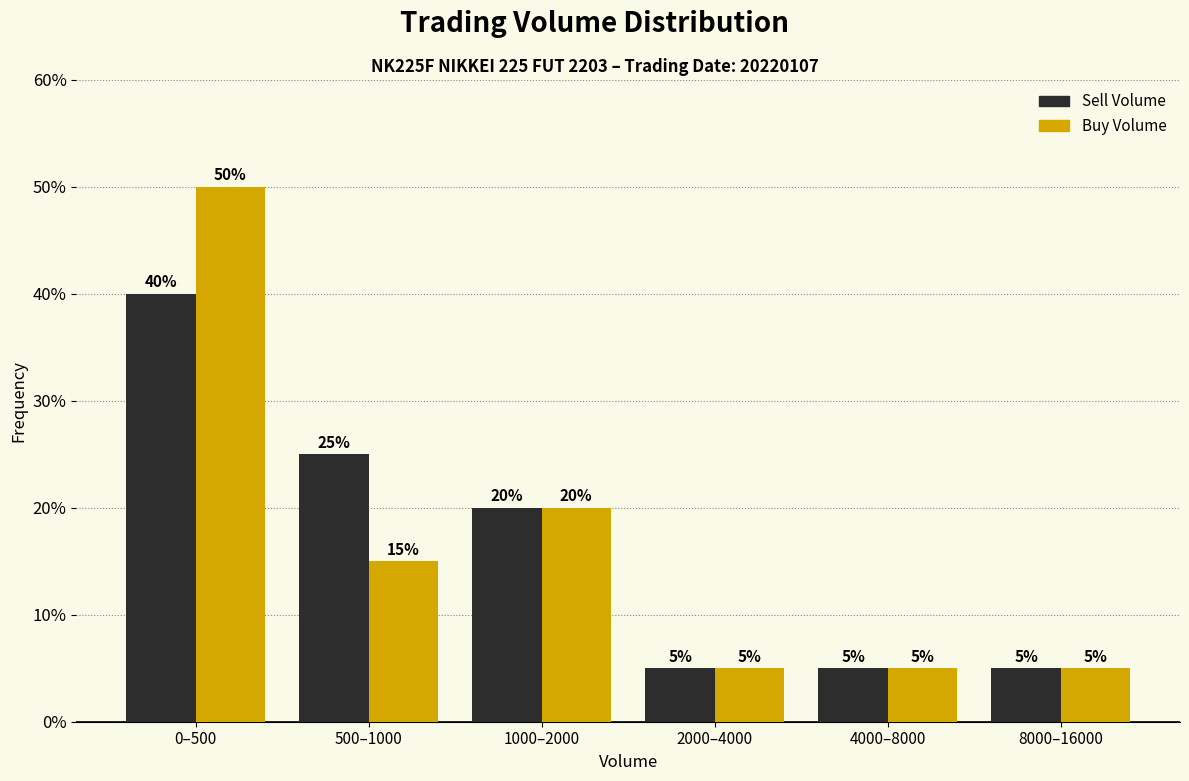

Reading left to right, what are all the values shown in this chart?

Sell Volume: 0–500=40	500–1000=25	1000–2000=20	2000–4000=5	4000–8000=5	8000–16000=5
Buy Volume: 0–500=50	500–1000=15	1000–2000=20	2000–4000=5	4000–8000=5	8000–16000=5